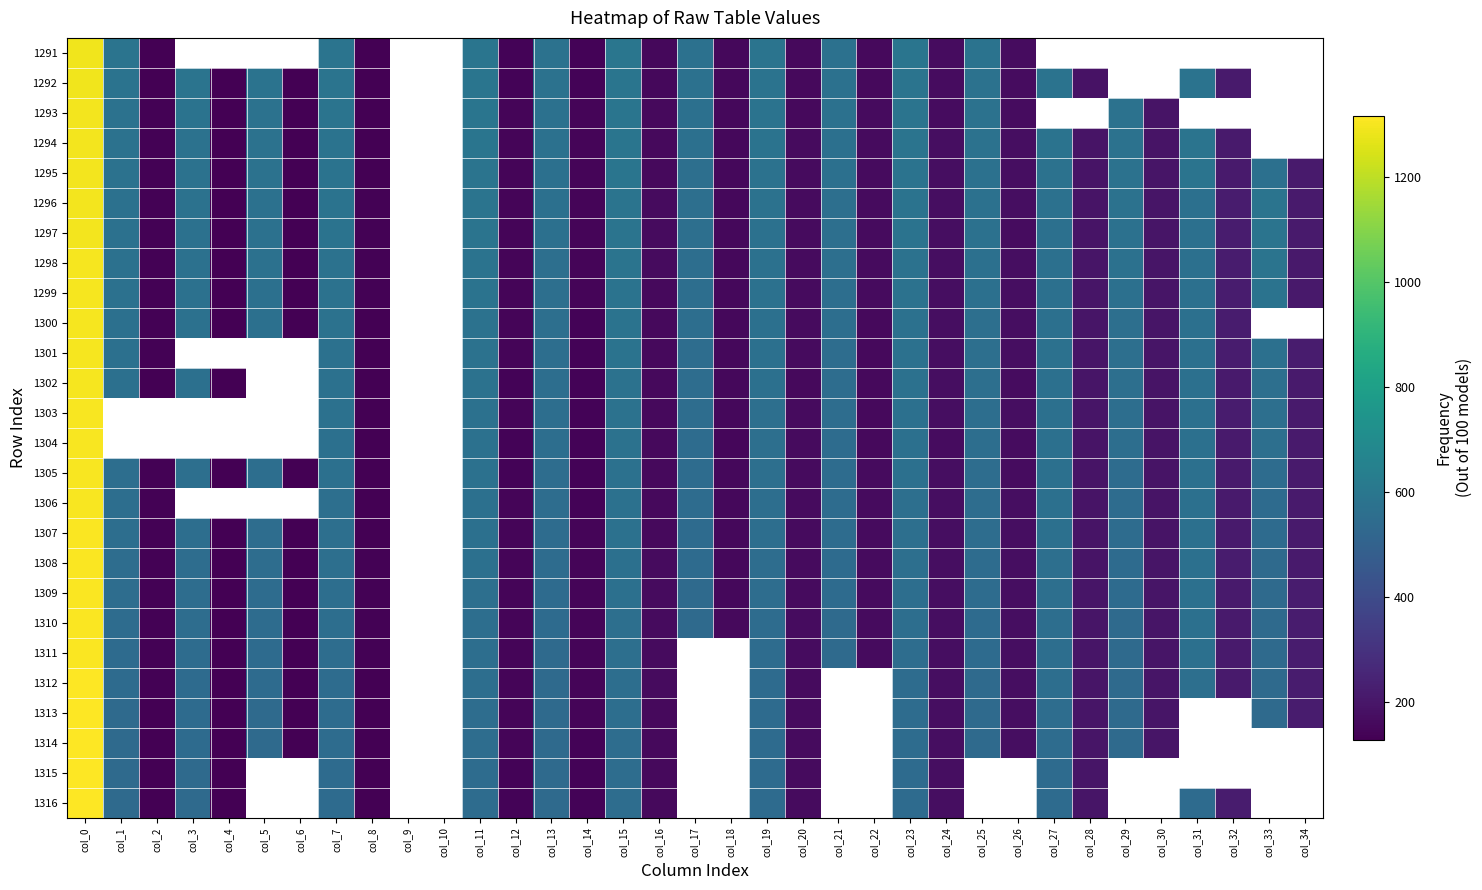

List the series in order of their overall mean, highest first.

1291, 1292, 1293, 1294, 1295, 1296, 1297, 1298, 1299, 1300, 1301, 1302, 1303, 1304, 1305, 1306, 1307, 1308, 1309, 1310, 1311, 1312, 1313, 1314, 1315, 1316